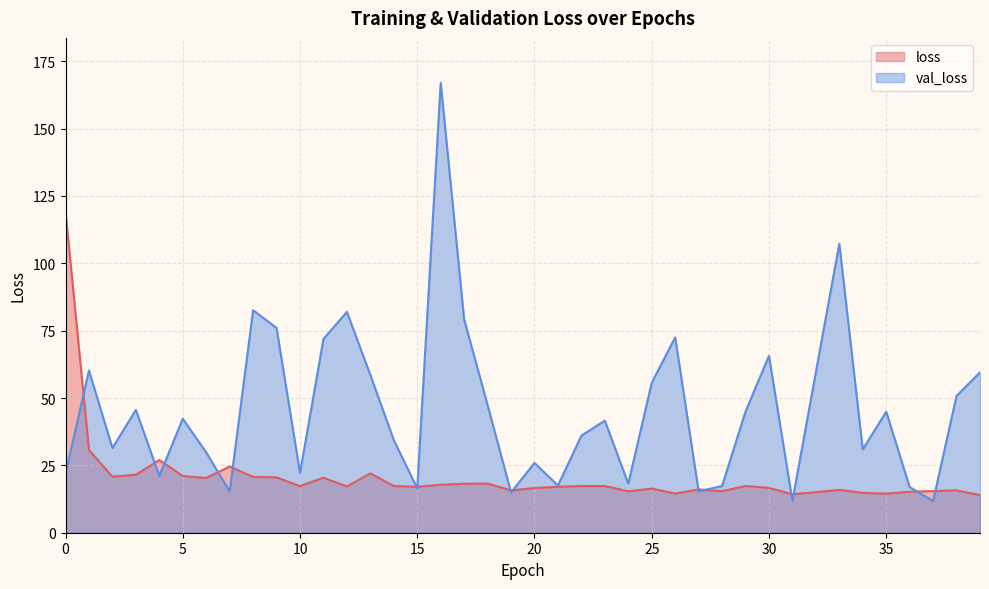

How many interior local valleys does the loss series have?

11